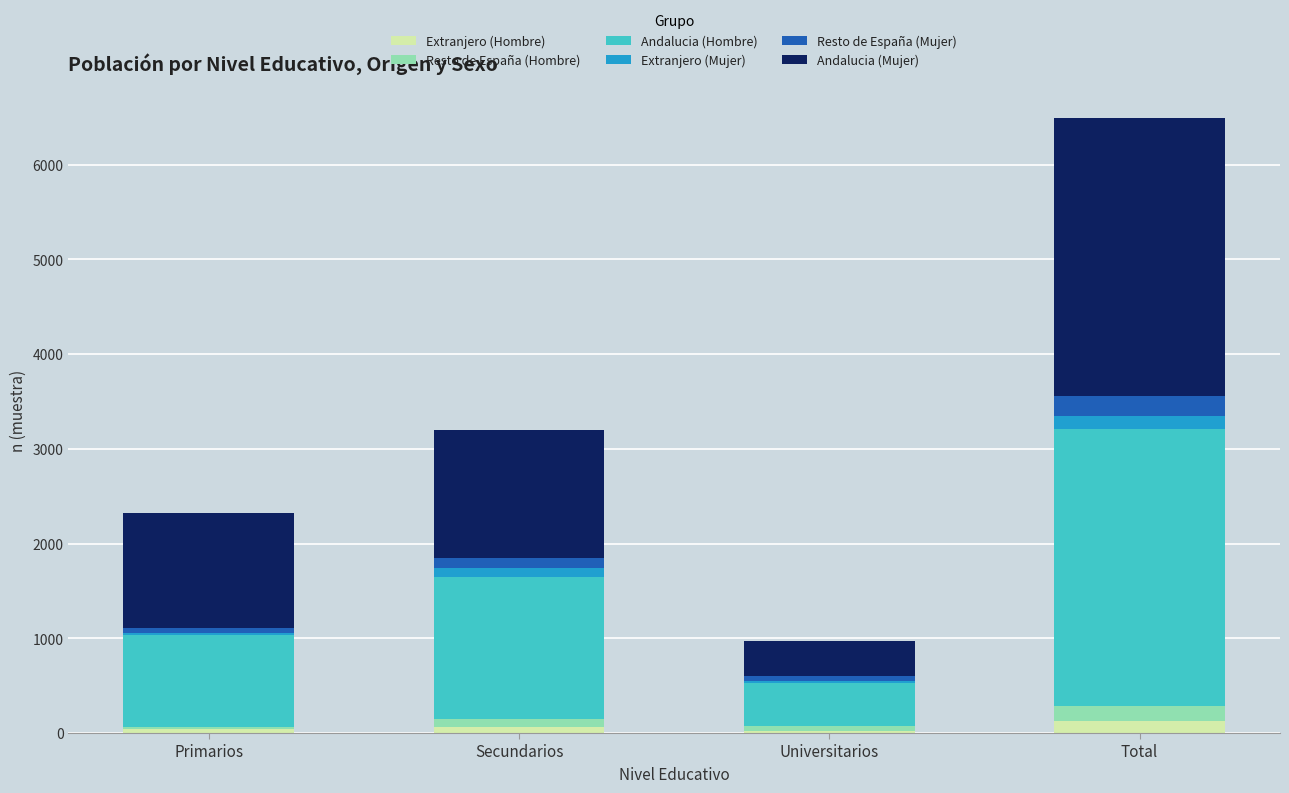

At which category is the sum across all series the highest?

Total